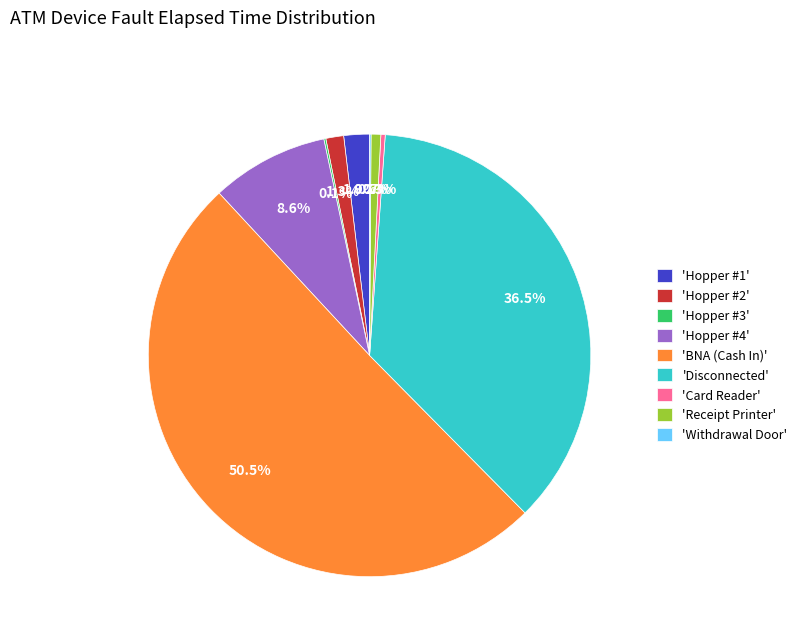

Do 'Hopper #2' and 'Hopper #1' together represent more than half of the pie?

No